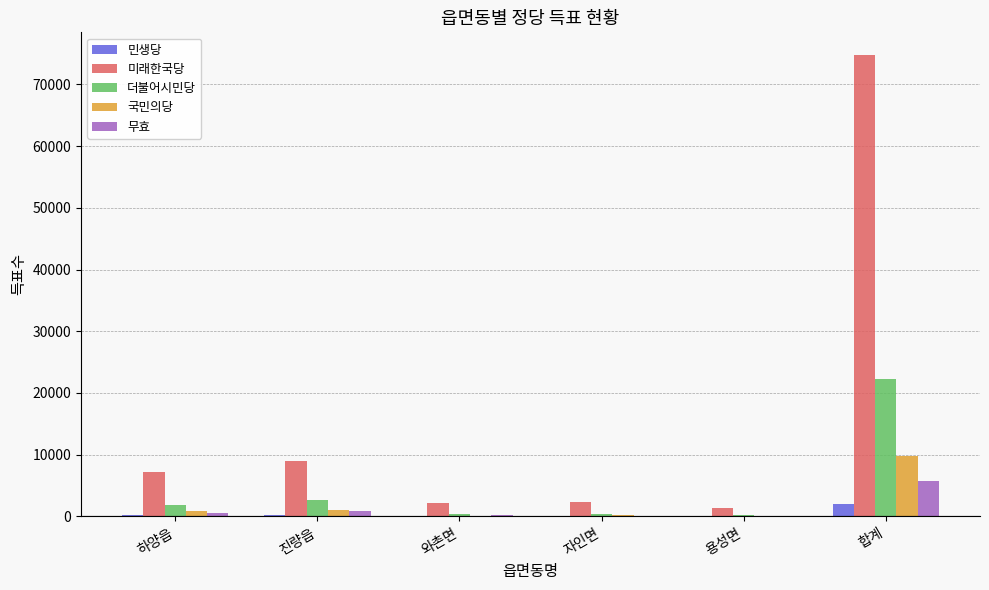

Which series changed the most between 진량읍 and 합계?

미래한국당